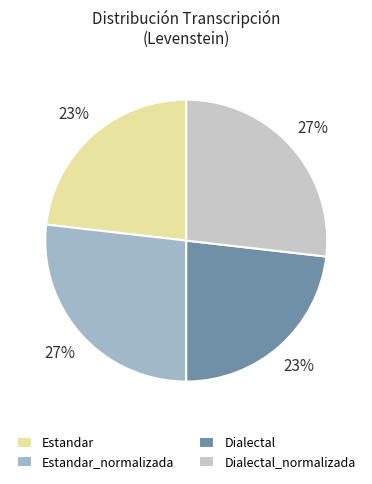

Does any single category account for the majority?

No